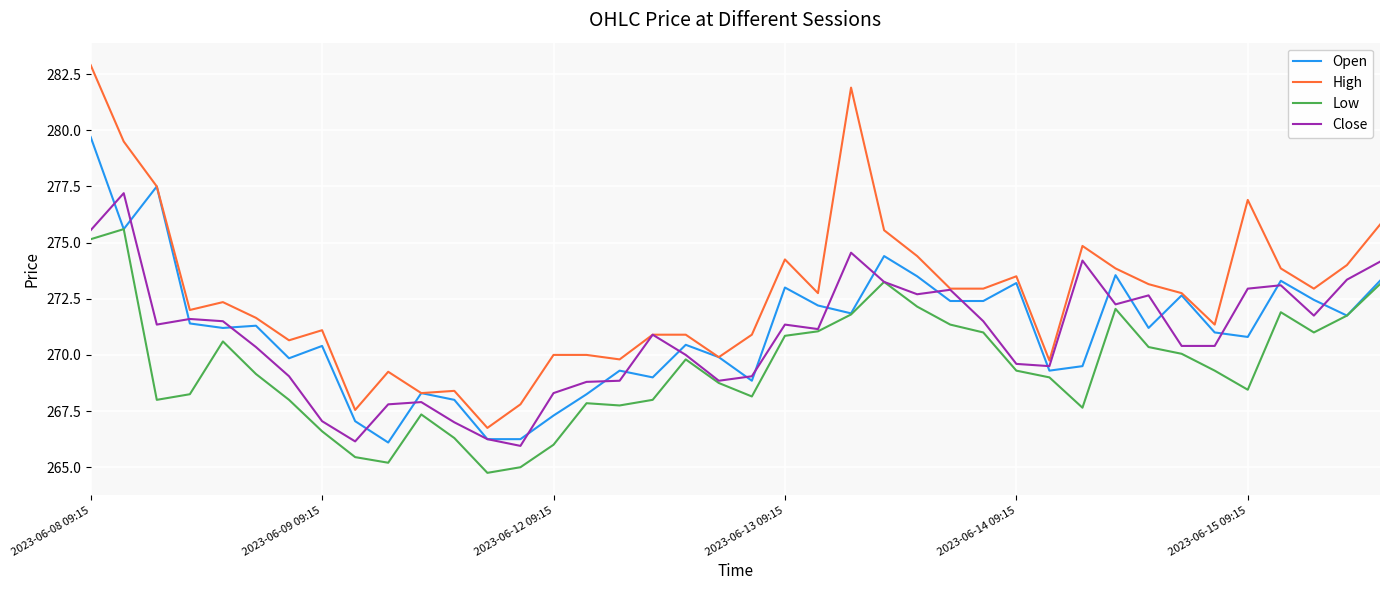

Which series has the largest total across all categories?

High